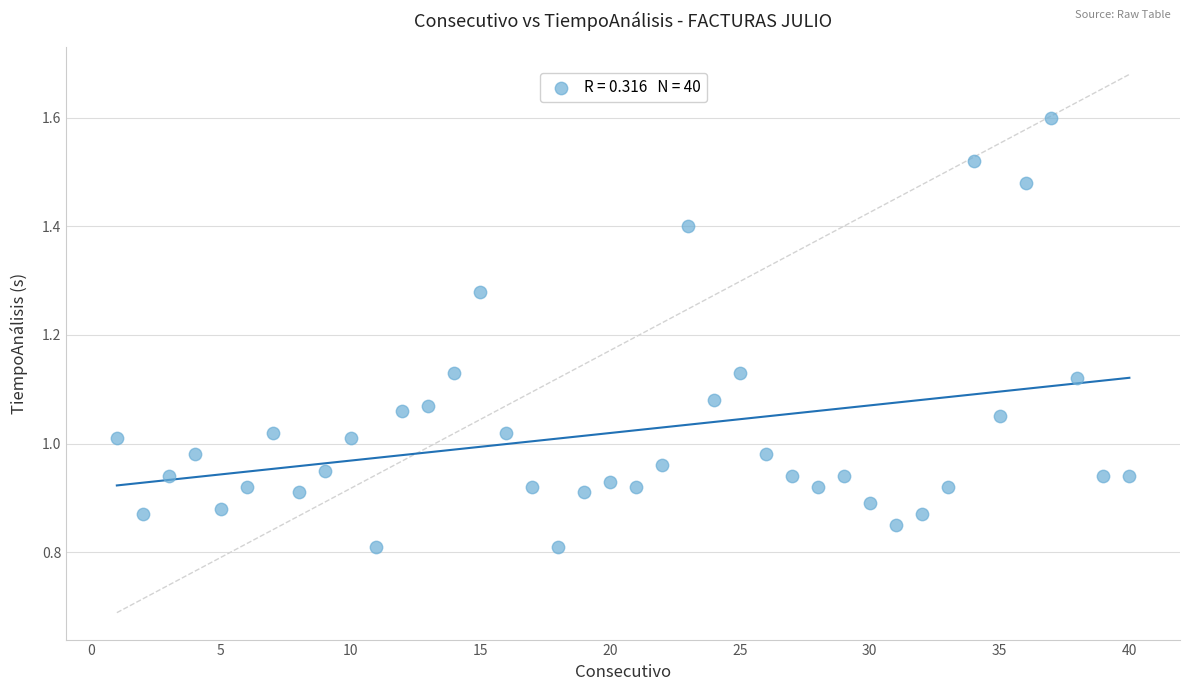

What is the range of X values (max minus min)?

39.0